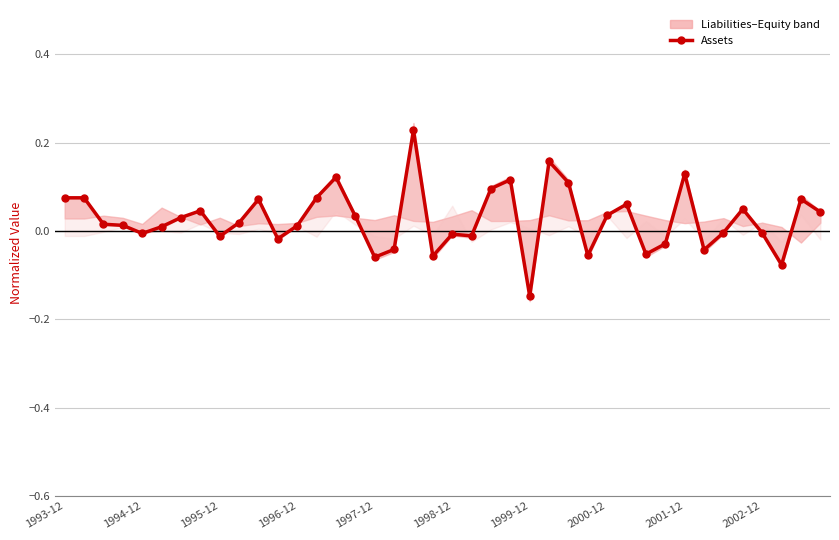

What is the smallest value displayed?

-0.1